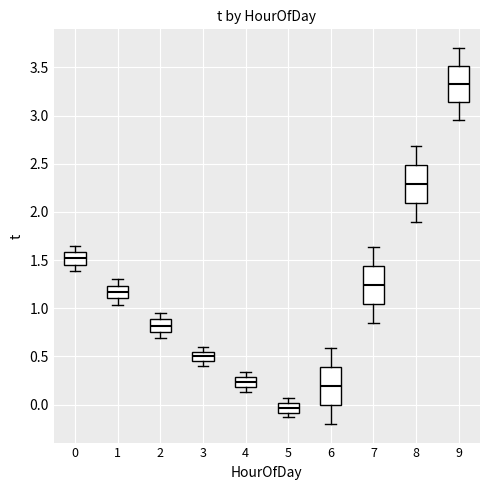

Which box has the highest median line?

9